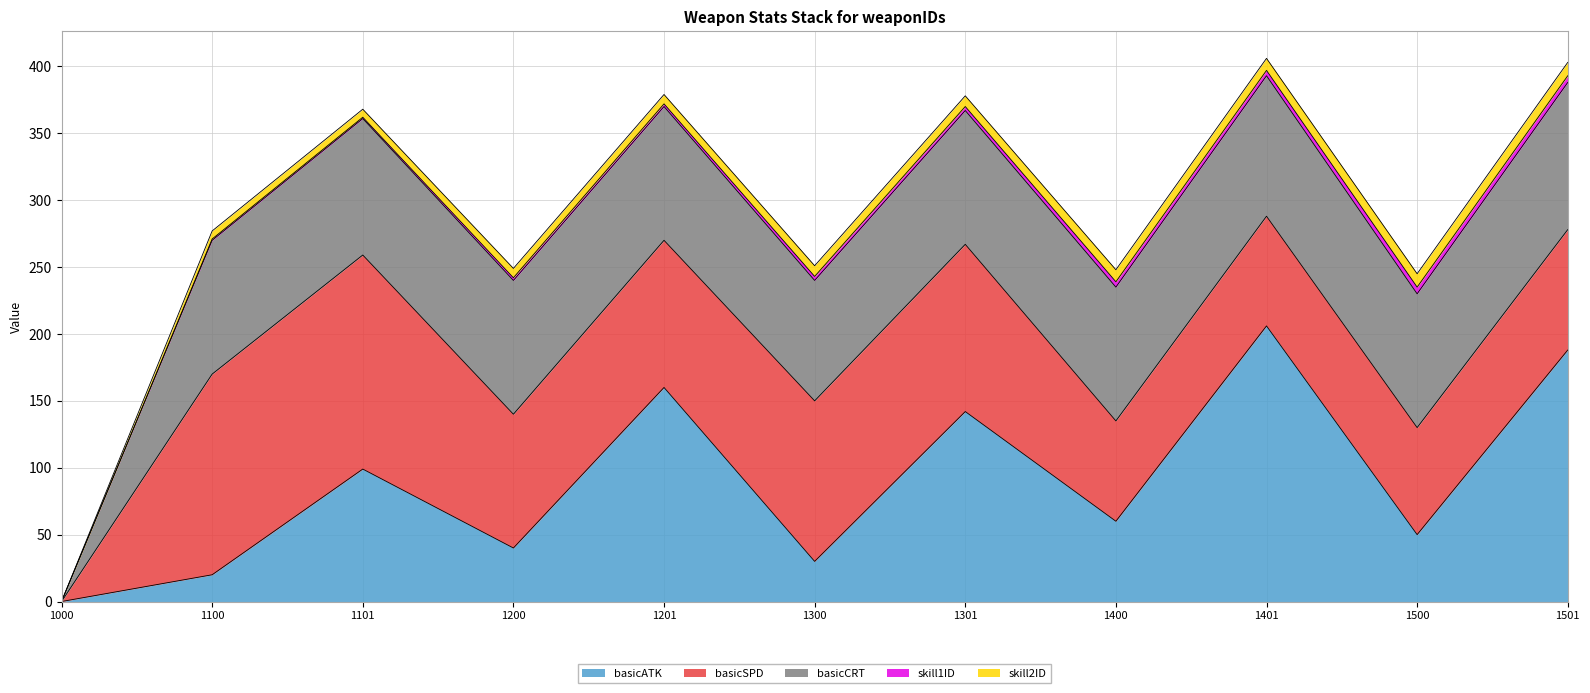

Which has a higher value, 1501 or 1100?

1501